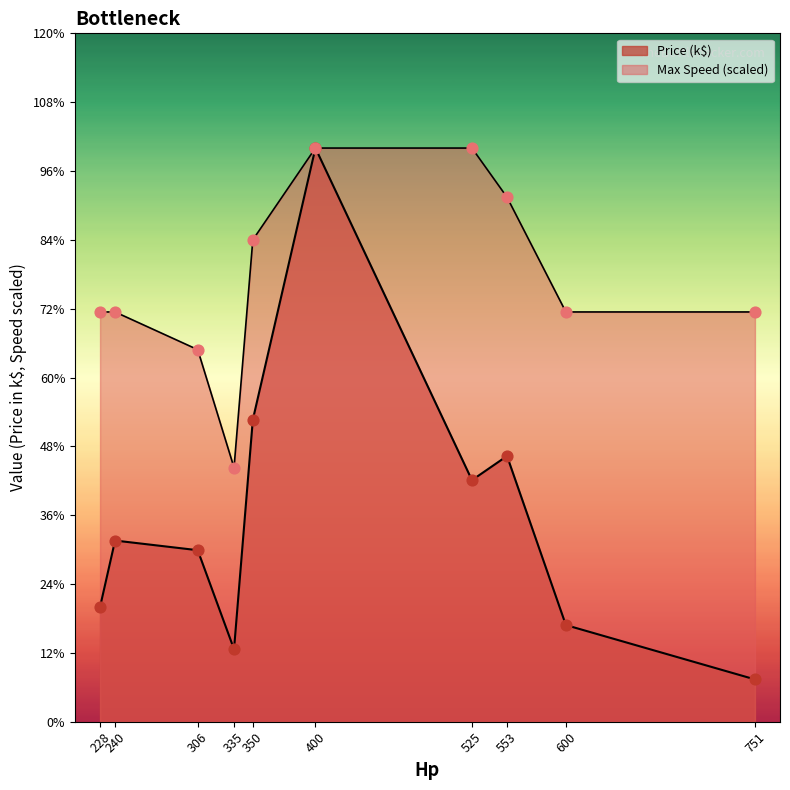

At which category is the sum across all series the highest?

400